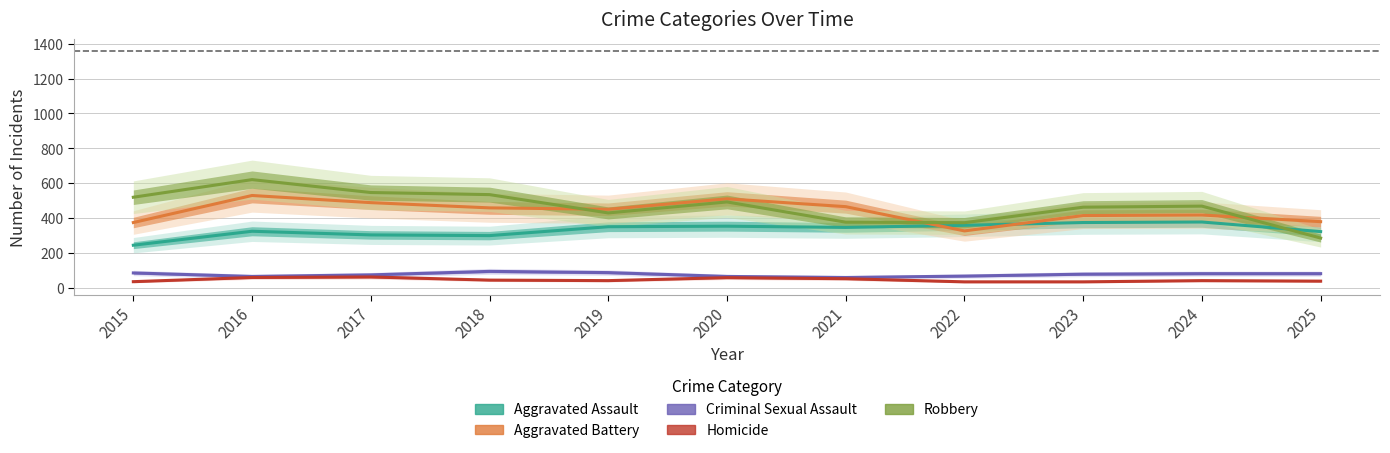

Rank the series by their maximum value, from lowest to highest.

Homicide, Criminal Sexual Assault, Aggravated Assault, Aggravated Battery, Robbery